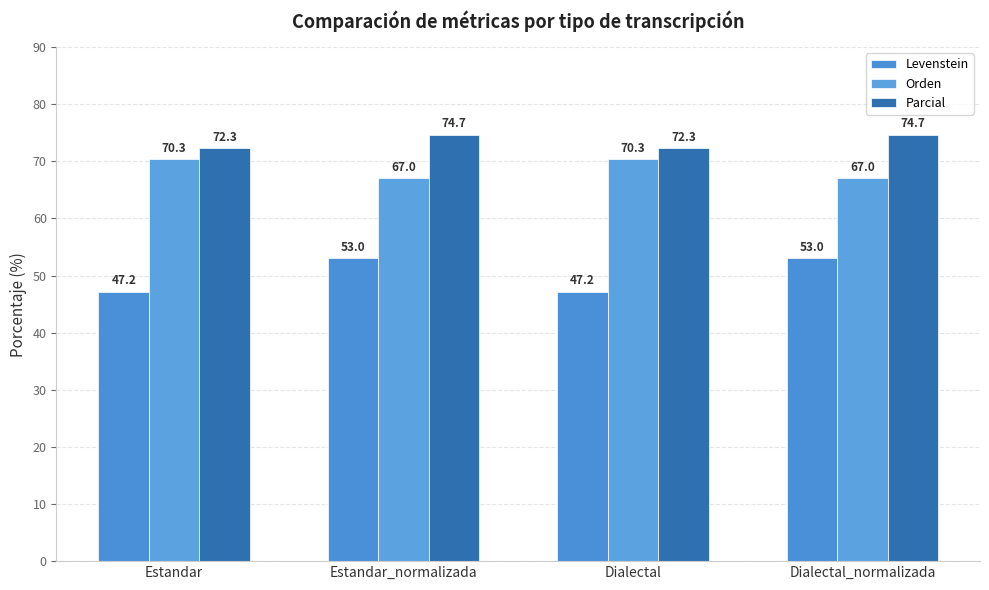

What is the greatest value displayed?

74.7